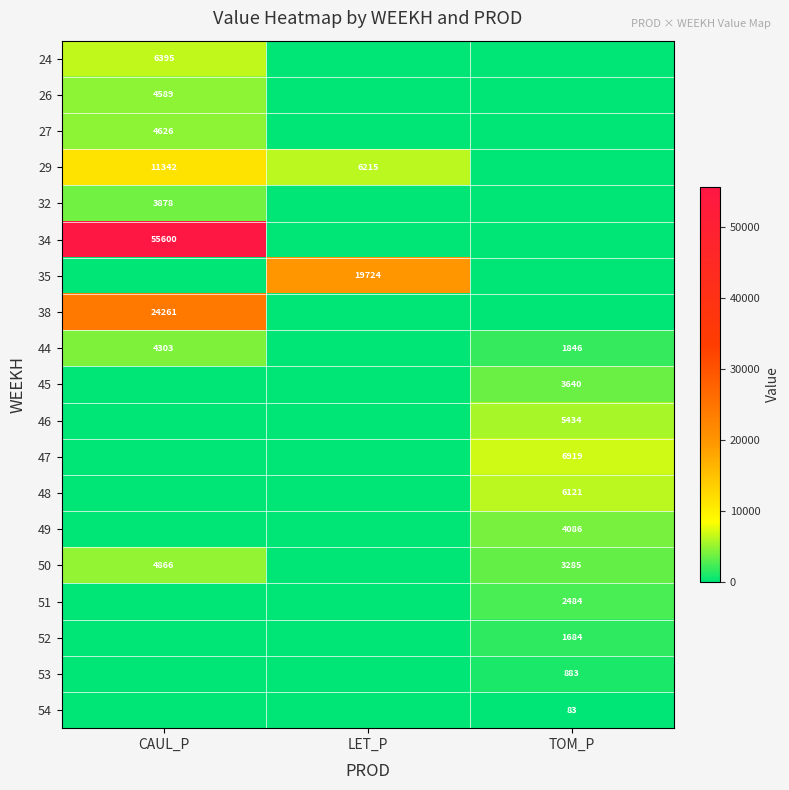

At which category is the sum across all series the highest?

CAUL_P